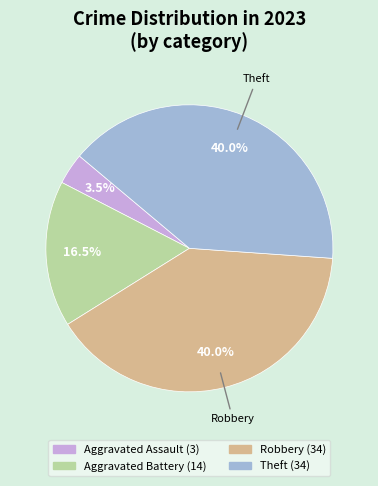

Is there a majority slice in this chart?

No